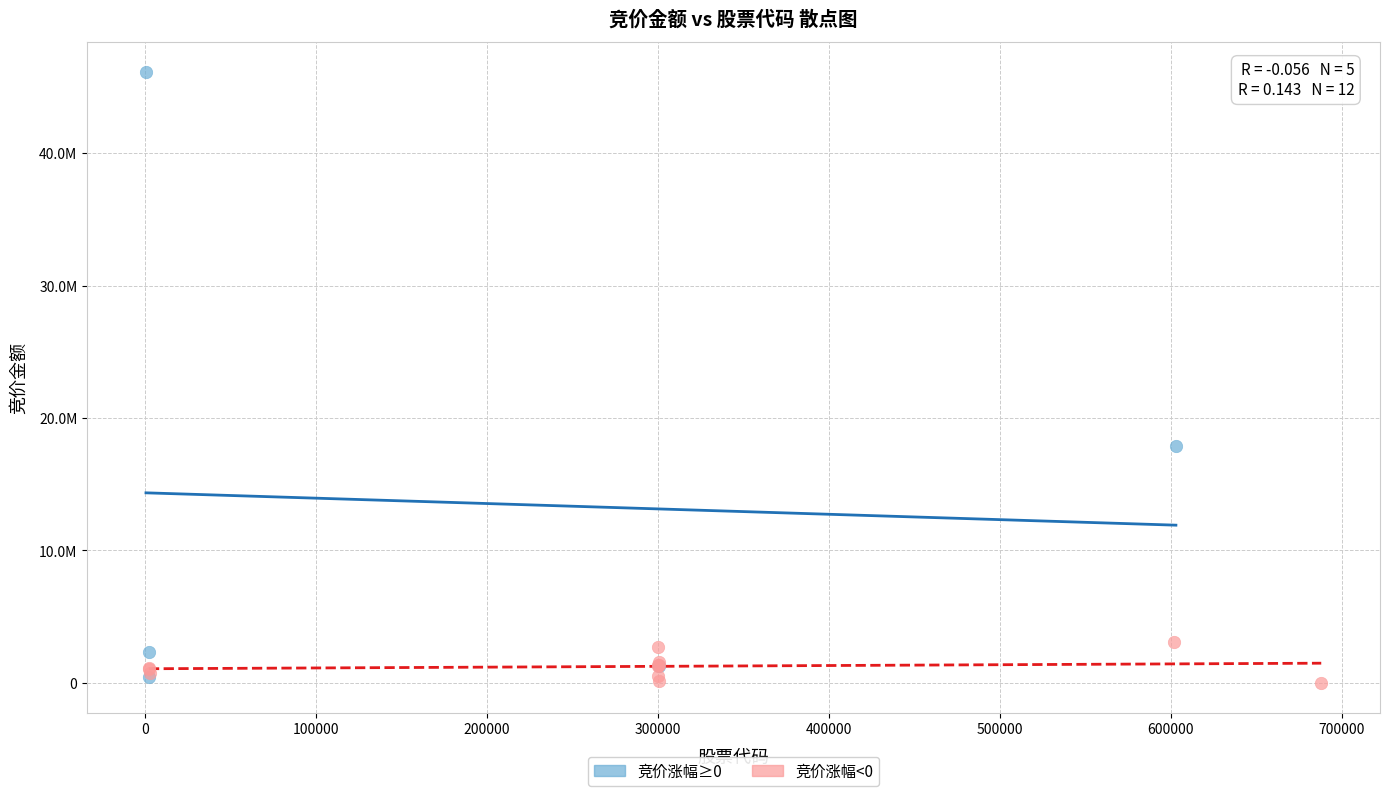

Which series contains the highest Y value?

竞价涨幅≥0